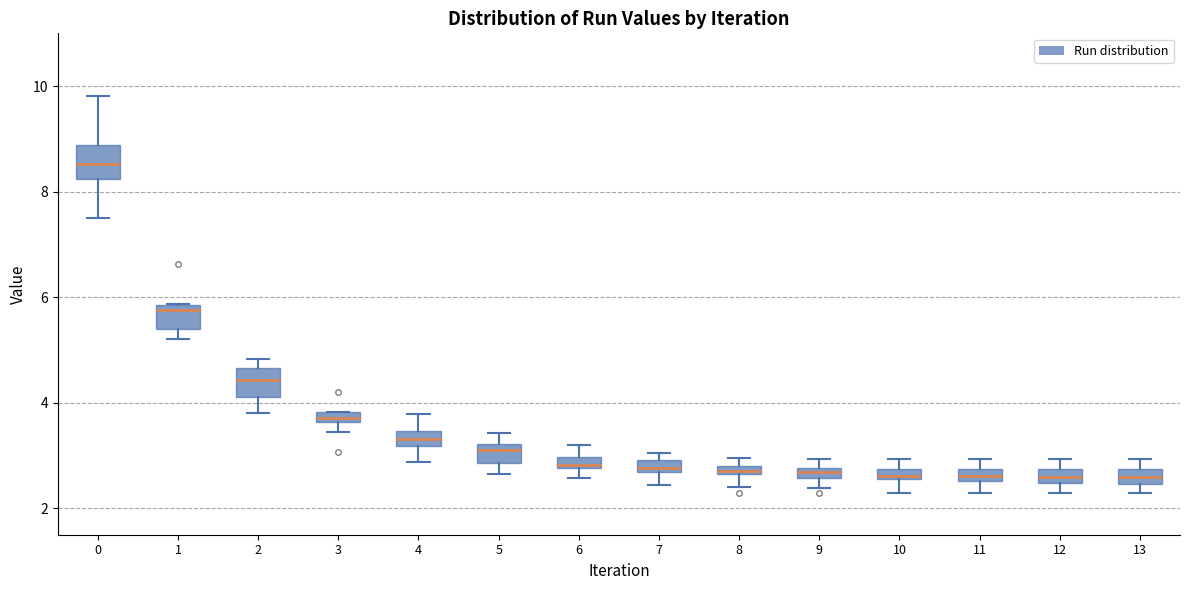

Where does the lower whisker of the box at x = 8 end on the y-axis? The values are not printed on the chart, so give them approximately, as read against the axis.

2.4